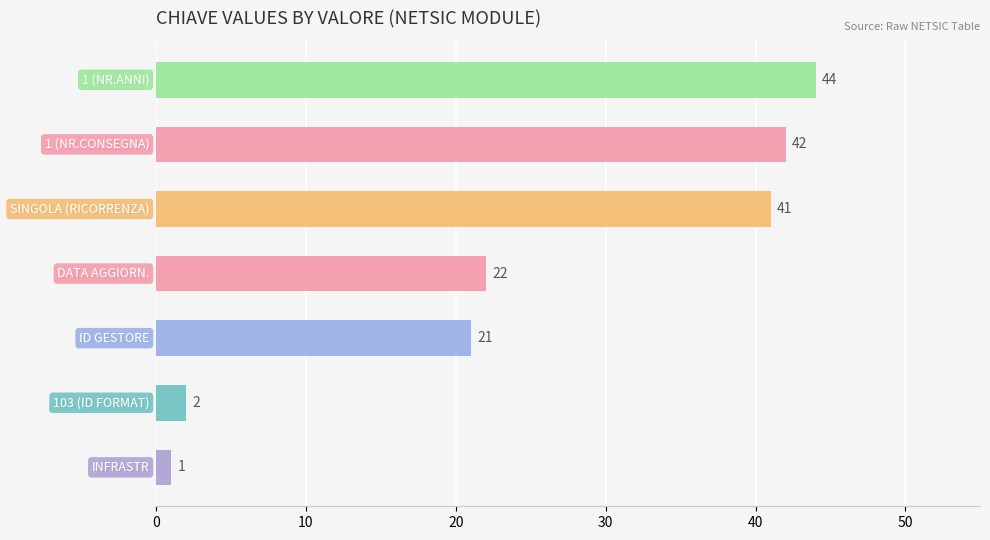

Reading top to bottom, extract all data points from this chart.

1 (NR.ANNI)=44	1 (NR.CONSEGNA)=42	SINGOLA (RICORRENZA)=41	DATA AGGIORN.=22	ID GESTORE=21	103 (ID FORMAT)=2	INFRASTR=1